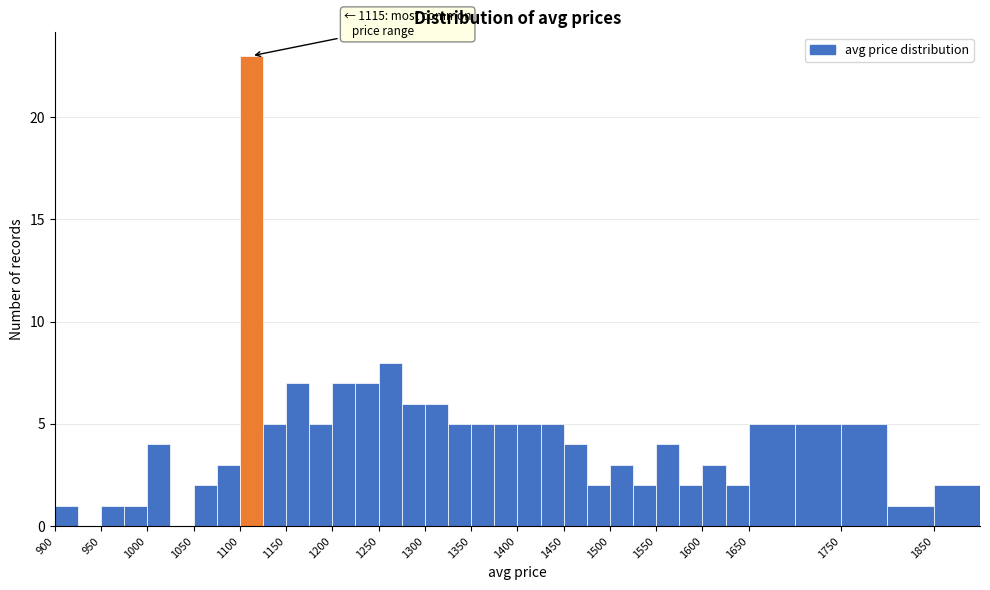

Which range on the x-axis has the tallest bar?

1100 to 1125